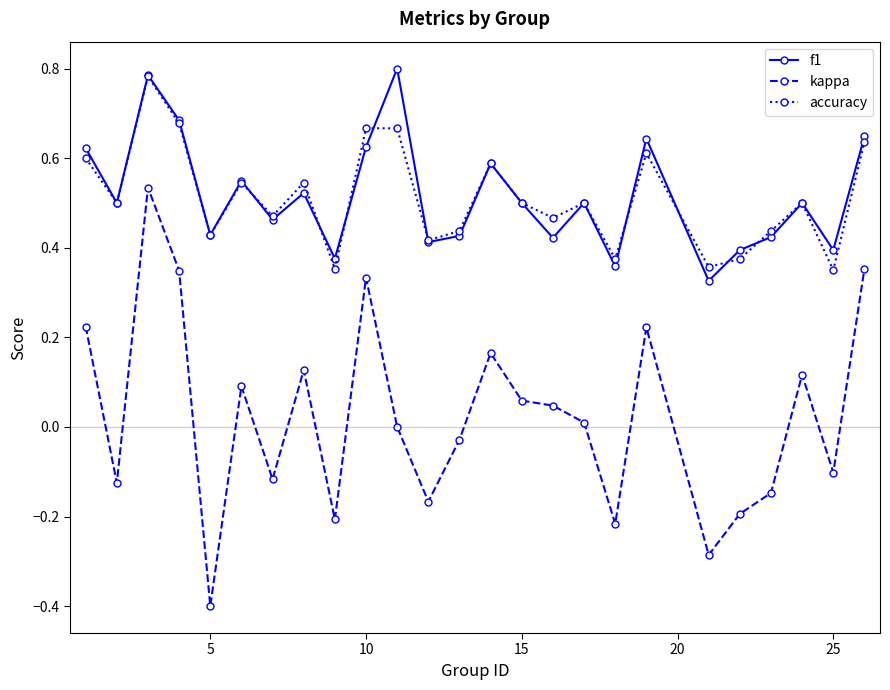

What is the lowest value of the kappa series?

-0.4